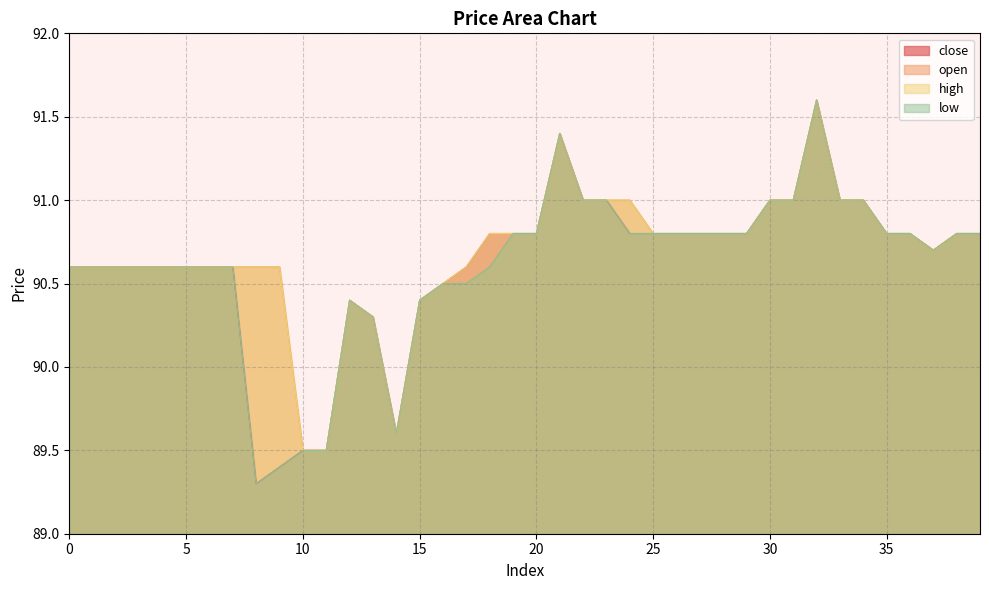

What is the smallest value displayed?

89.3